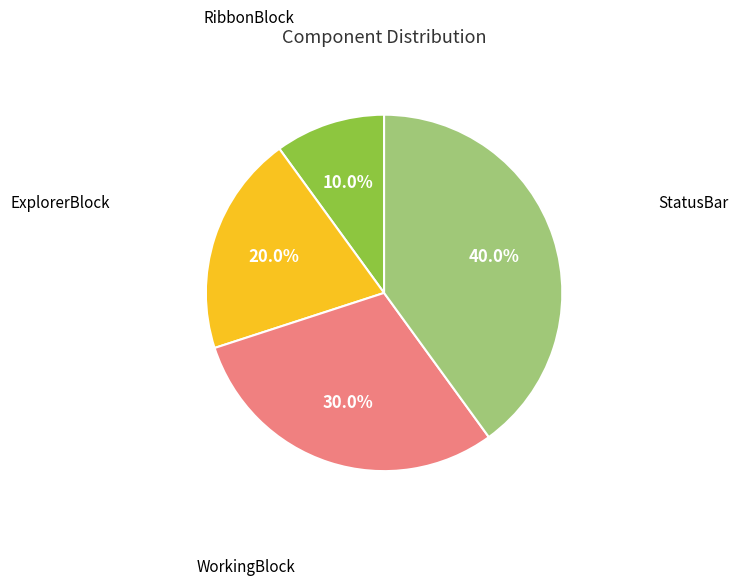

Which category has the smallest portion of the pie?

RibbonBlock